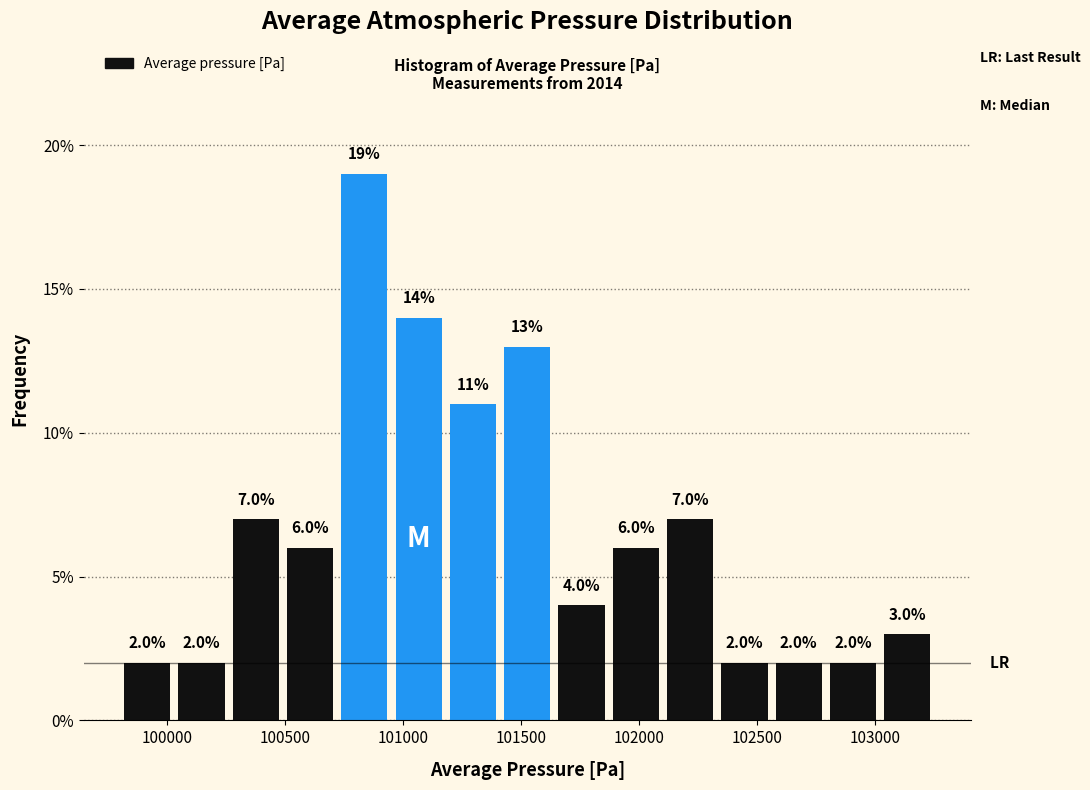

What is the height of the bar covering 100950 to 101200 on the x-axis? The bar edges are not printed on the chart, so give them approximately, as read against the axis.

14.0